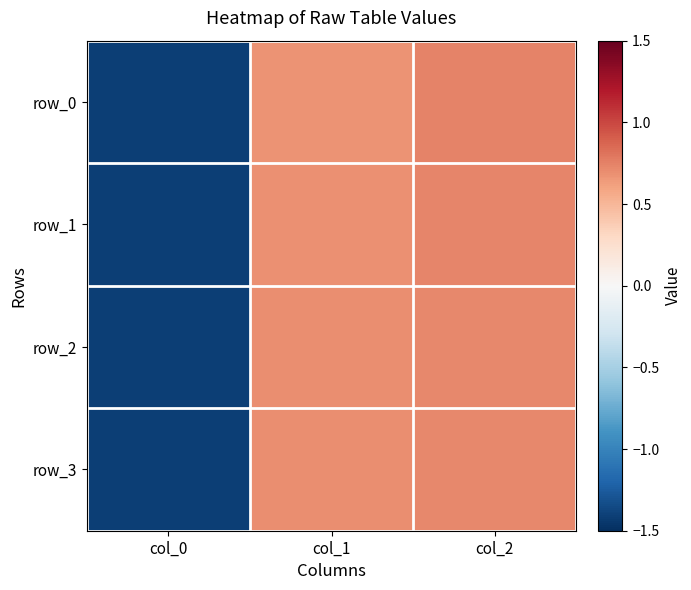

What is the total value across all series at col_1?

2.8